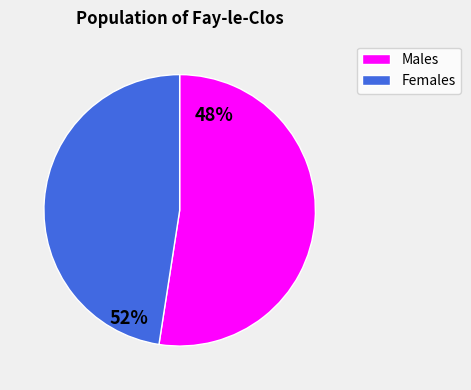

Does any single category account for the majority?

Yes